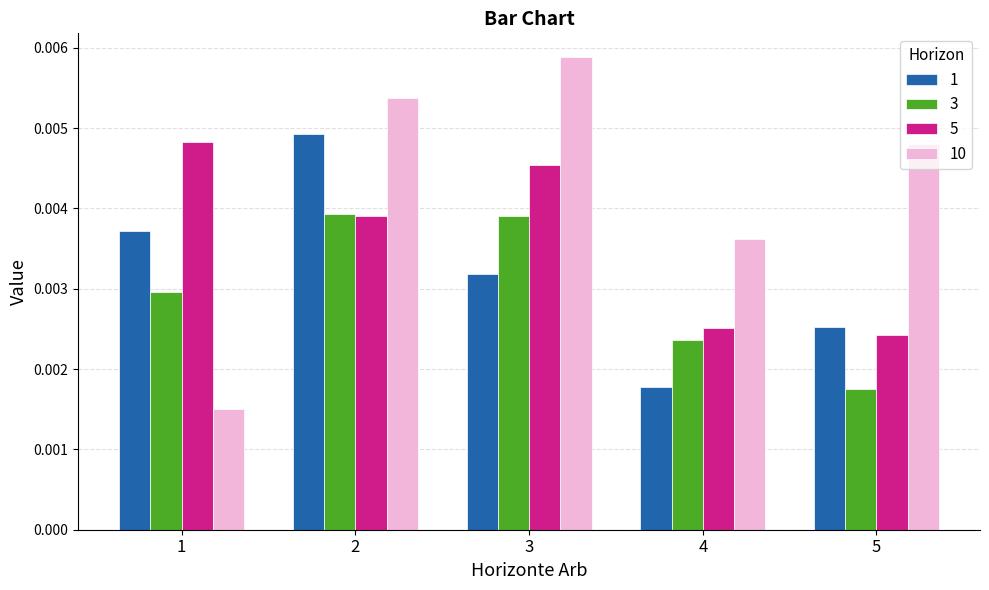

Count the 10 values in the range 0 to 1.

5